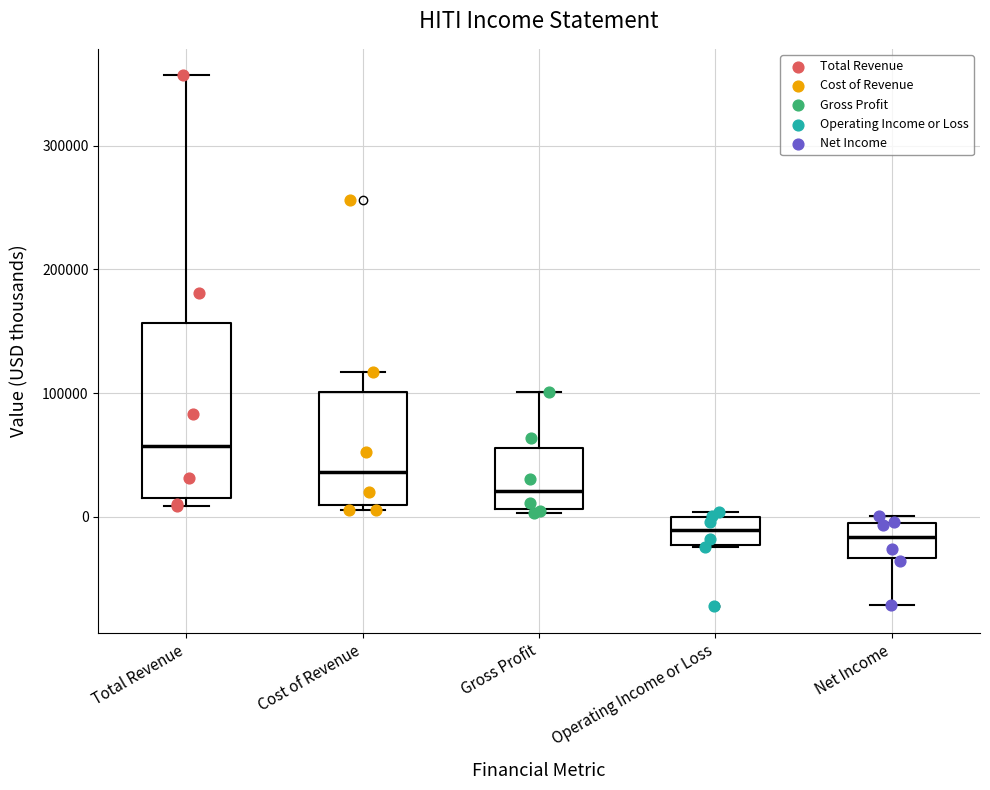

Comparing the boxes themselves (not the whiskers), which one is the tallest?

Total Revenue